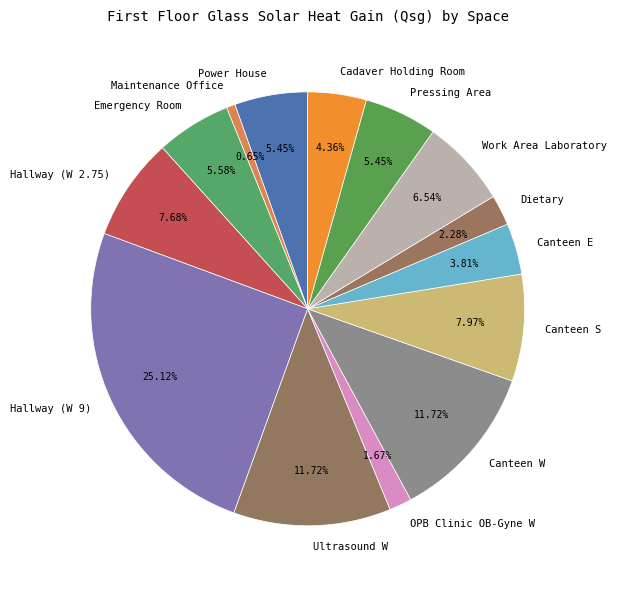

Does any single category account for the majority?

No